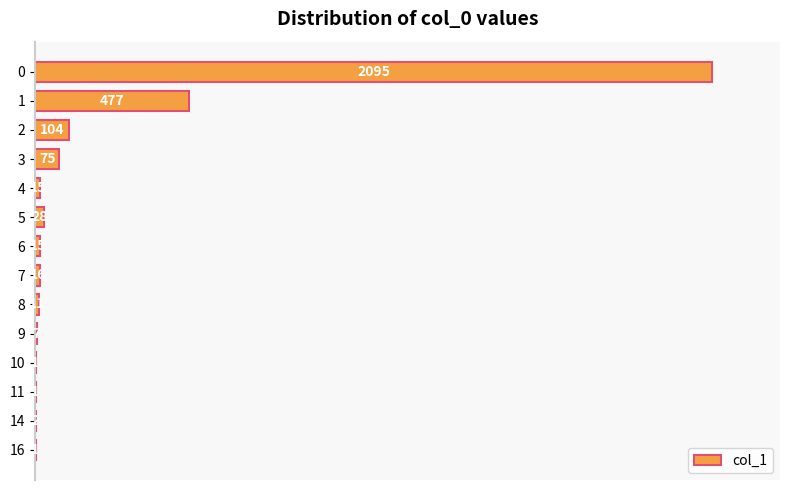

Reading top to bottom, extract all data points from this chart.

0=2095	1=477	2=104	3=75	4=15	5=28	6=15	7=16	8=11	9=7	10=1	11=1	14=2	16=1